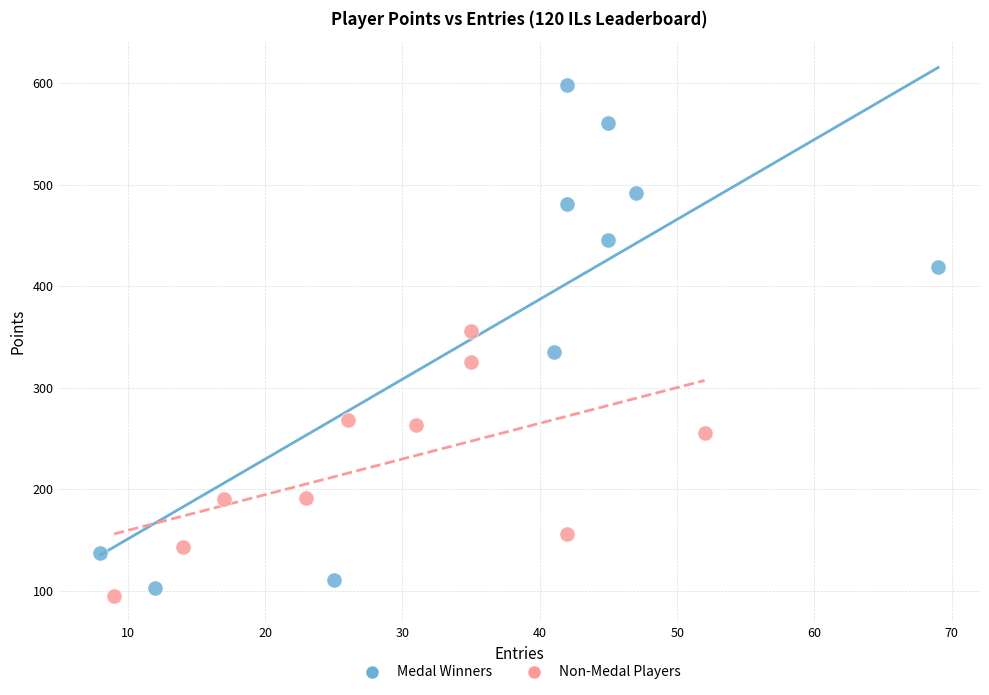

Which series contains the lowest Y value?

Non-Medal Players